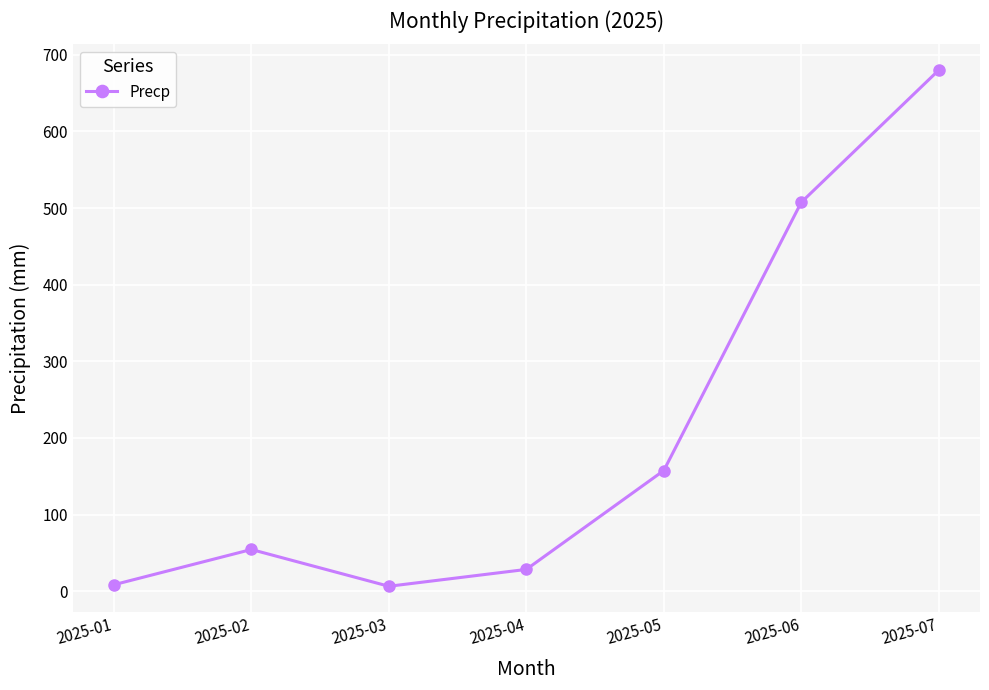

What is the difference between the maximum and minimum values?

673.5